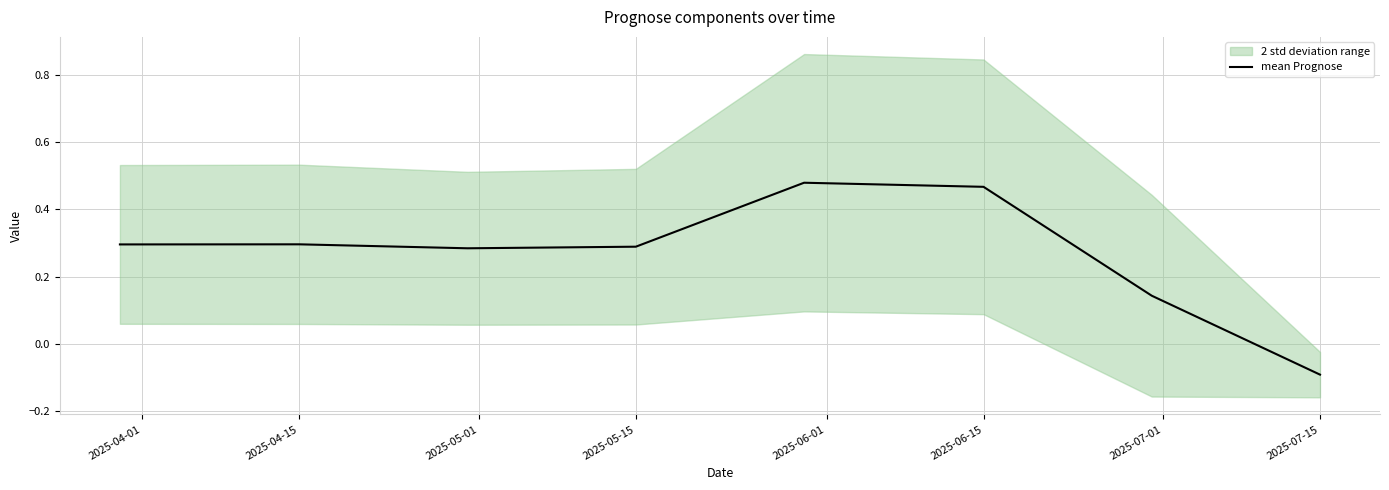

What is the difference between the maximum and second lowest values?

0.3